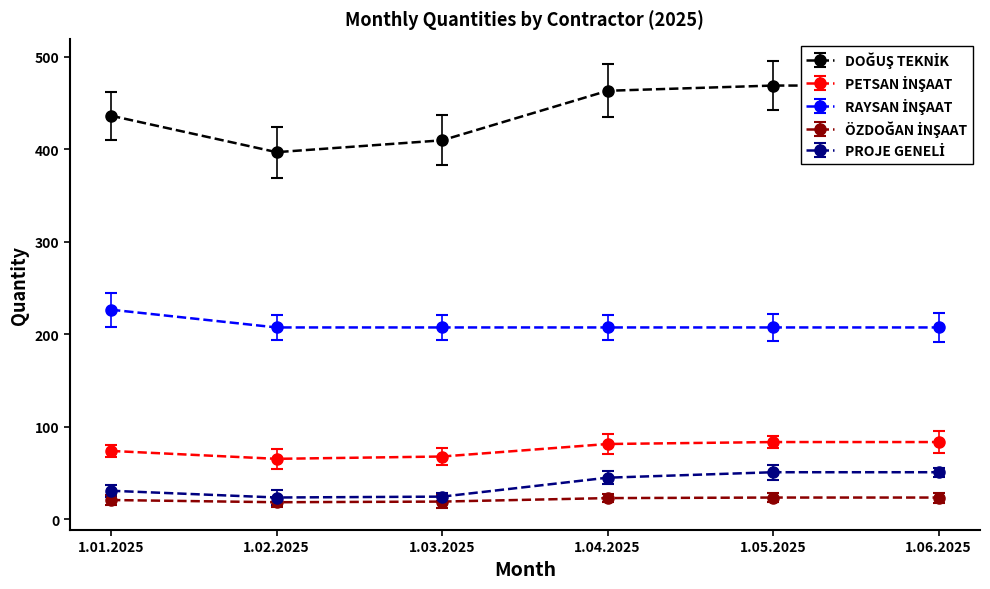

The DOĞUŞ TEKNİK series shows 767.6 at 1.05.2025. True or false?

False